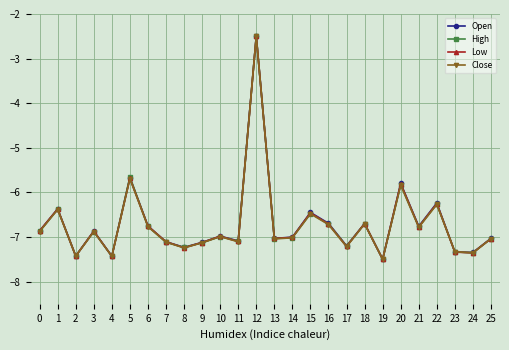

At which category is the sum across all series the highest?

12